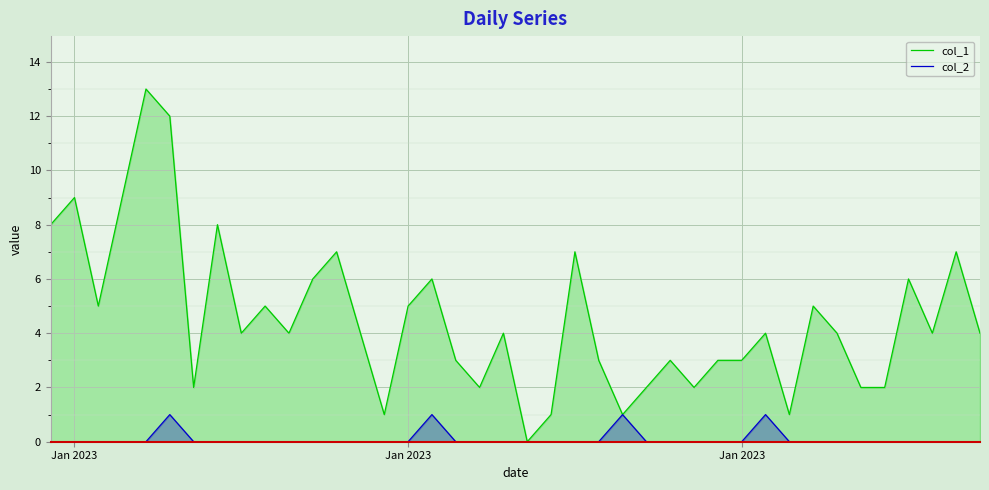

Does the chart display data point markers on the line(s)?

No